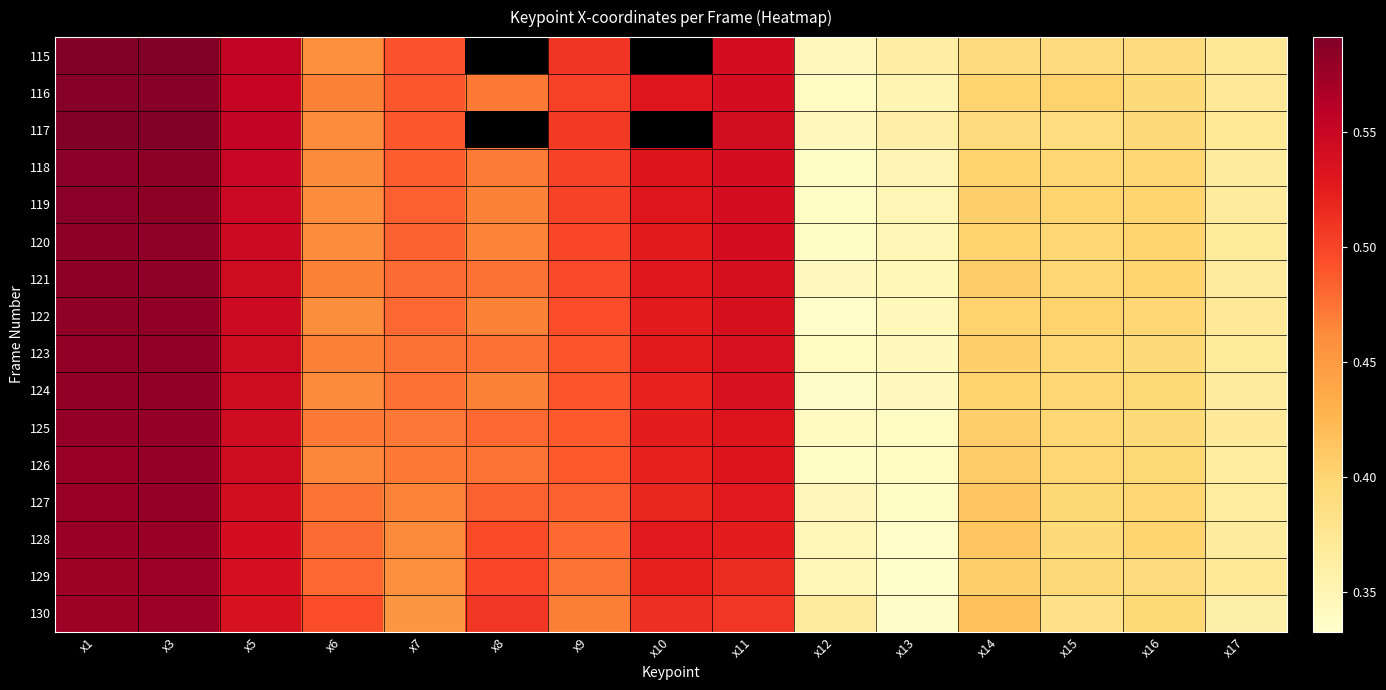

Count the number of data series in this chart.

16